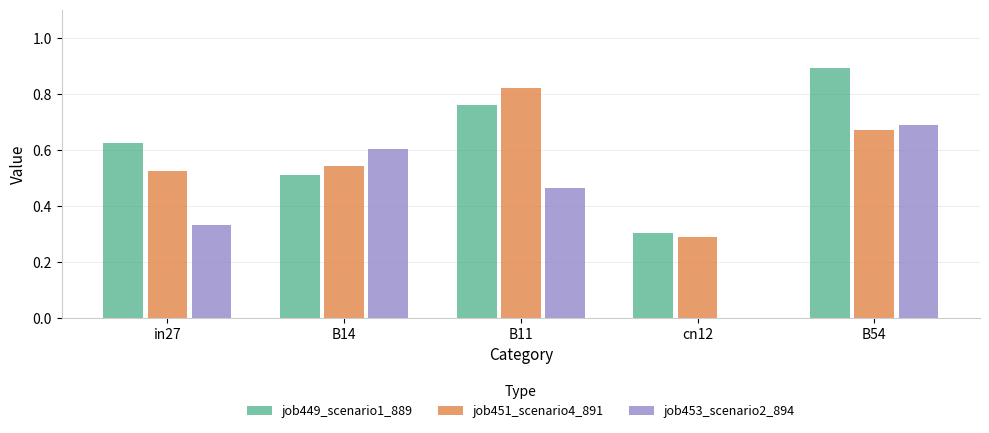

What is the sum of all job449_scenario1_889 values?

3.1